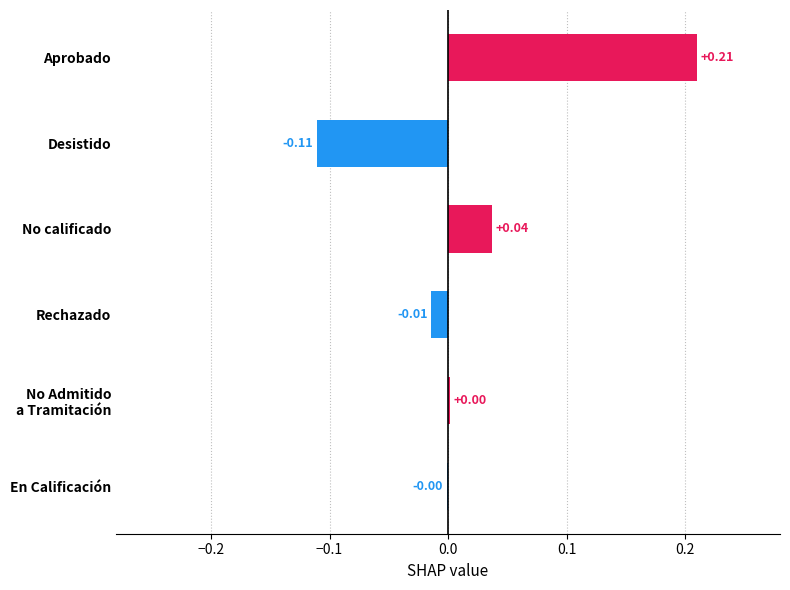

Which has a higher value, Aprobado or En Calificación?

Aprobado